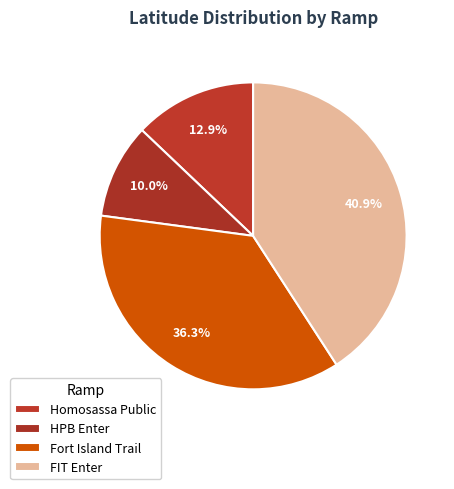

What is the total percentage of Homosassa Public and Fort Island Trail?

49.2%